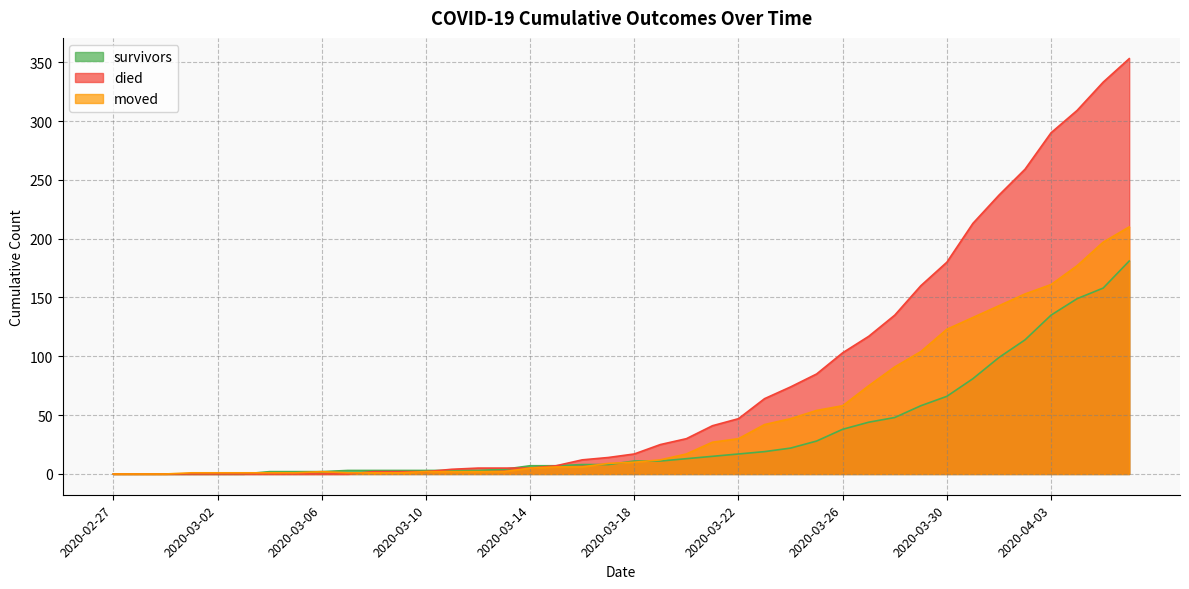

Reading left to right, list all the values displayed in this chart.

survivors: 0	0	0	0	0	0	2	2	2	3	3	3	3	3	3	4	7	7	8	8	11	11	13	15	17	19	22	28	38	44	48	58	66	81	99	114	135	149	158	181
died: 0	0	0	0	0	0	0	0	0	0	2	2	2	4	5	5	5	7	12	14	17	25	30	41	47	64	74	85	103	117	135	160	180	213	237	259	290	309	333	353
moved: 0	0	0	1	1	1	1	1	2	1	1	1	2	2	2	2	5	6	6	9	10	12	17	27	30	42	47	54	58	75	91	104	123	133	143	153	161	177	197	210